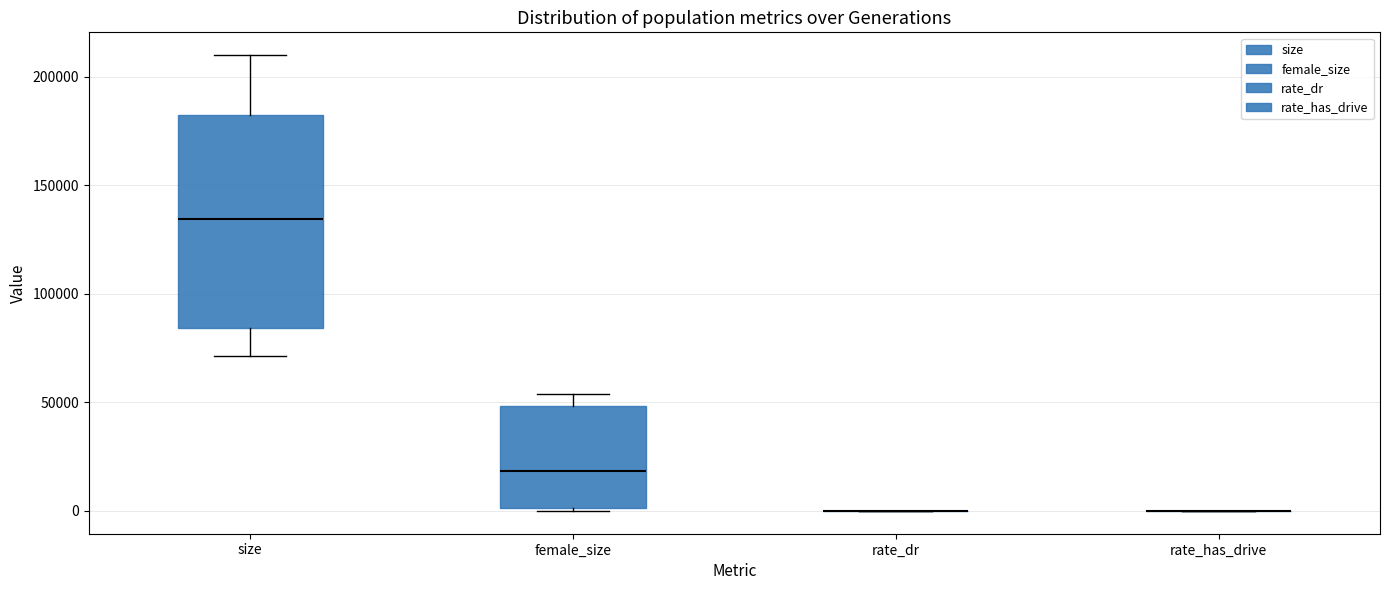

Where is the upper edge of the box for female_size on the y-axis? The values are not printed on the chart, so give them approximately, as read against the axis.

50000